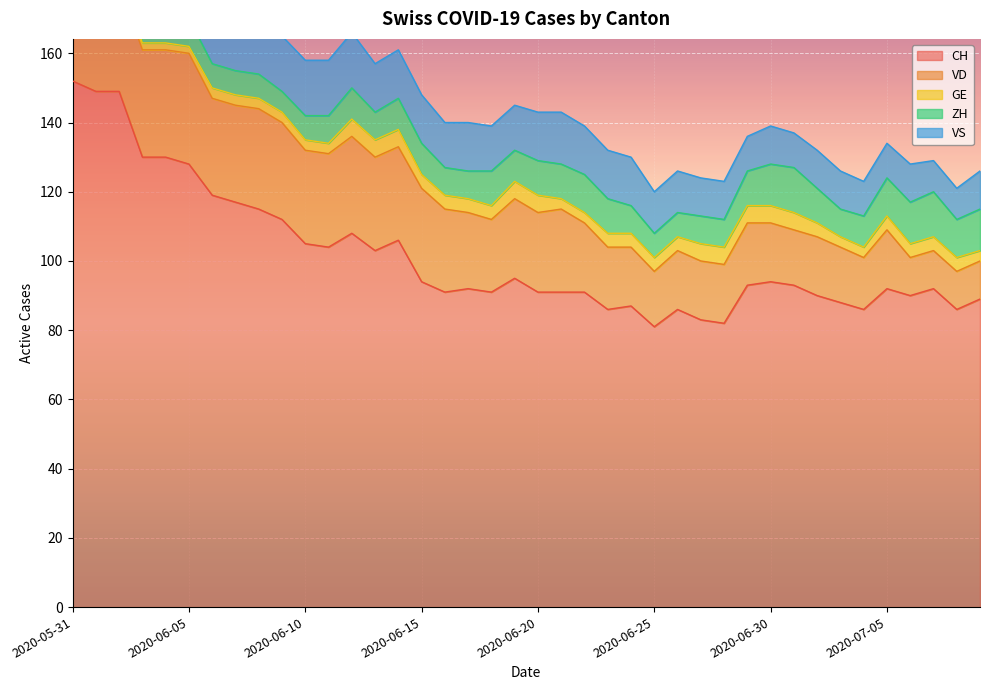

Which category has the highest value in the CH series?

2020-05-31